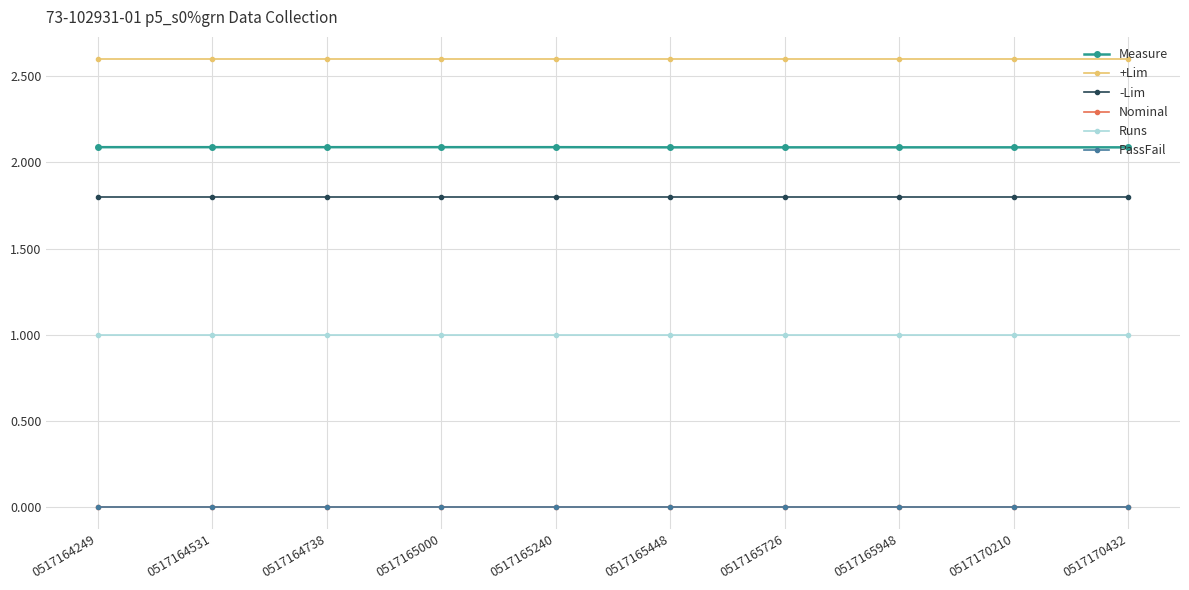

Reading left to right, list all the values displayed in this chart.

Measure: 2.1	2.1	2.1	2.1	2.1	2.1	2.1	2.1	2.1	2.1
+Lim: 2.6	2.6	2.6	2.6	2.6	2.6	2.6	2.6	2.6	2.6
-Lim: 1.8	1.8	1.8	1.8	1.8	1.8	1.8	1.8	1.8	1.8
Nominal: 0.0	0.0	0.0	0.0	0.0	0.0	0.0	0.0	0.0	0.0
Runs: 1.0	1.0	1.0	1.0	1.0	1.0	1.0	1.0	1.0	1.0
PassFail: 0.0	0.0	0.0	0.0	0.0	0.0	0.0	0.0	0.0	0.0